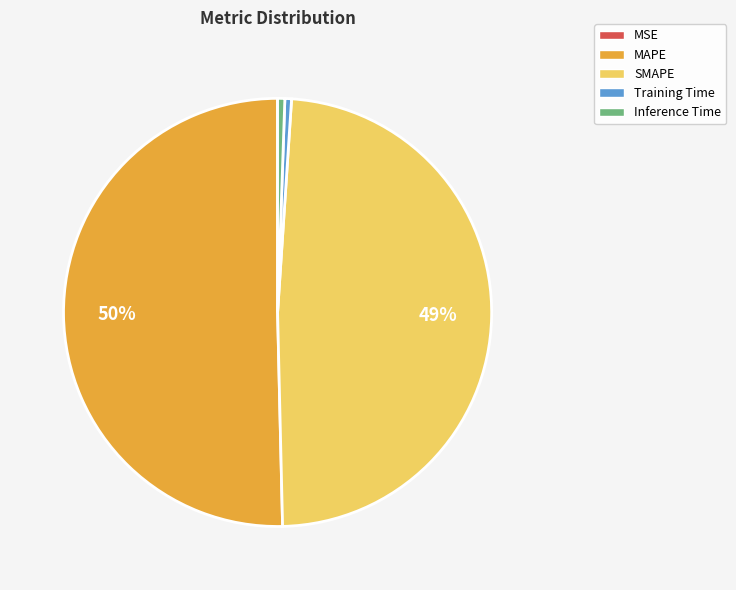

True or false: SMAPE accounts for 41% of the total.

False